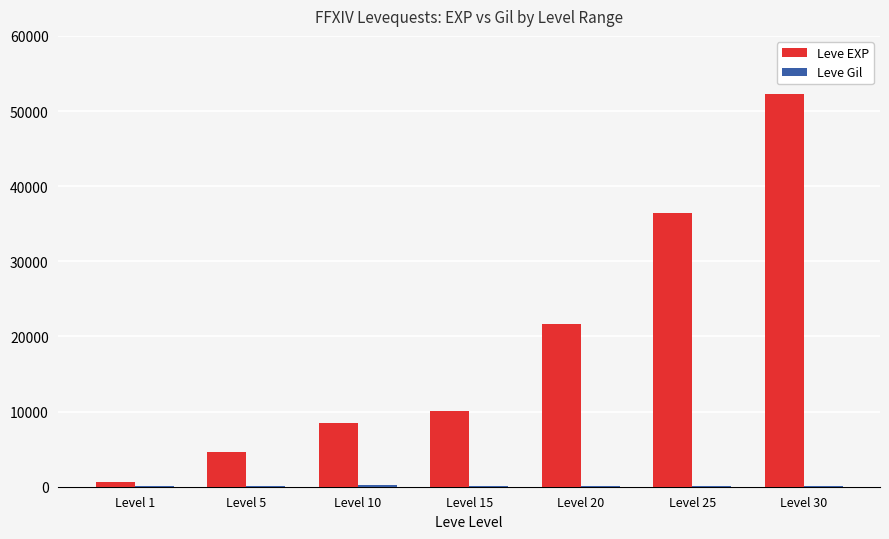

What is the greatest value displayed?

52220